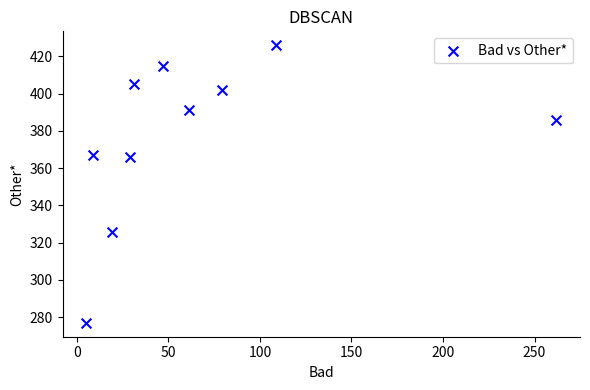

What is the average X value?

65